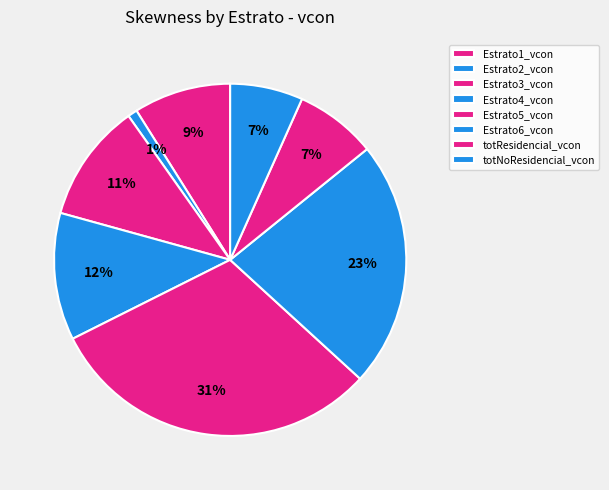

To the nearest percent, what is the combined percentage of totResidencial_vcon and Estrato3_vcon?

18%